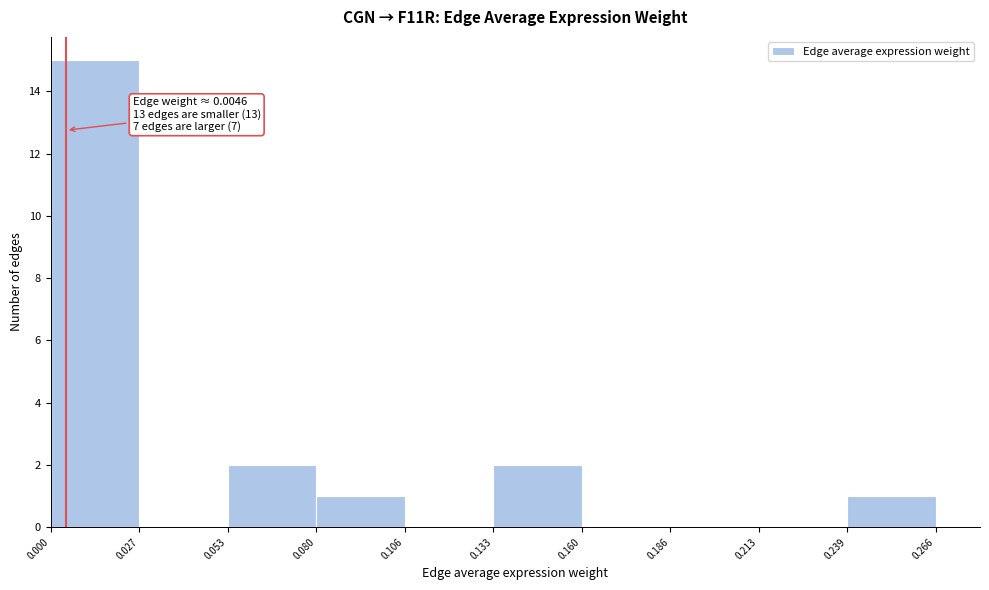

Which range on the x-axis has the tallest bar?

0.000 to 0.027